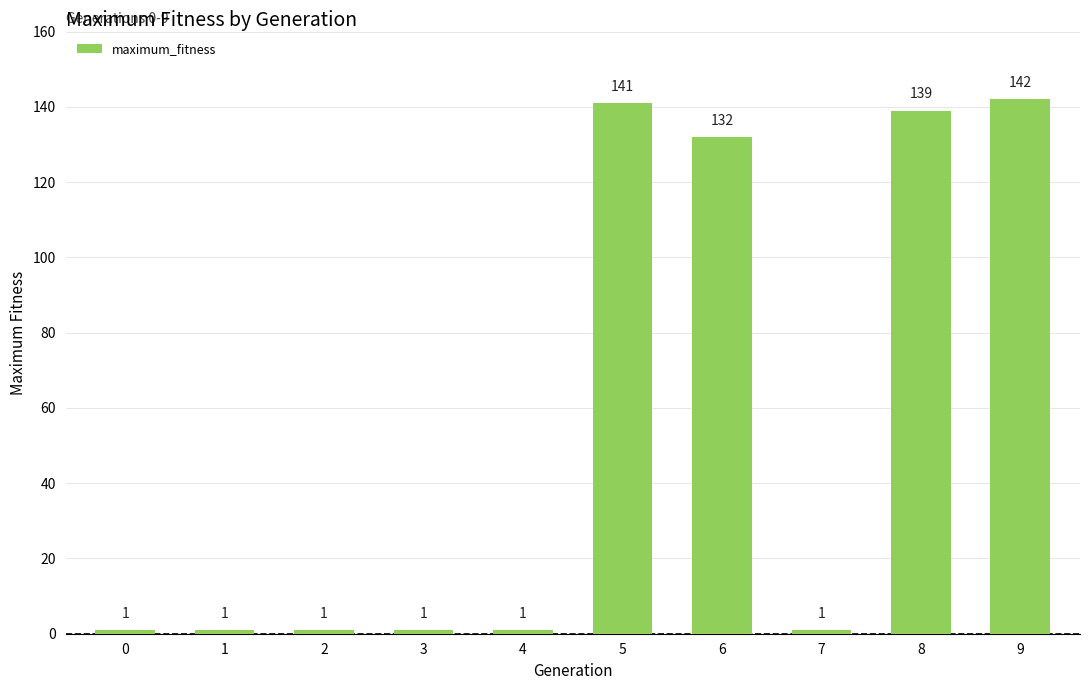

What is the change in value from 3 to 8?

+138